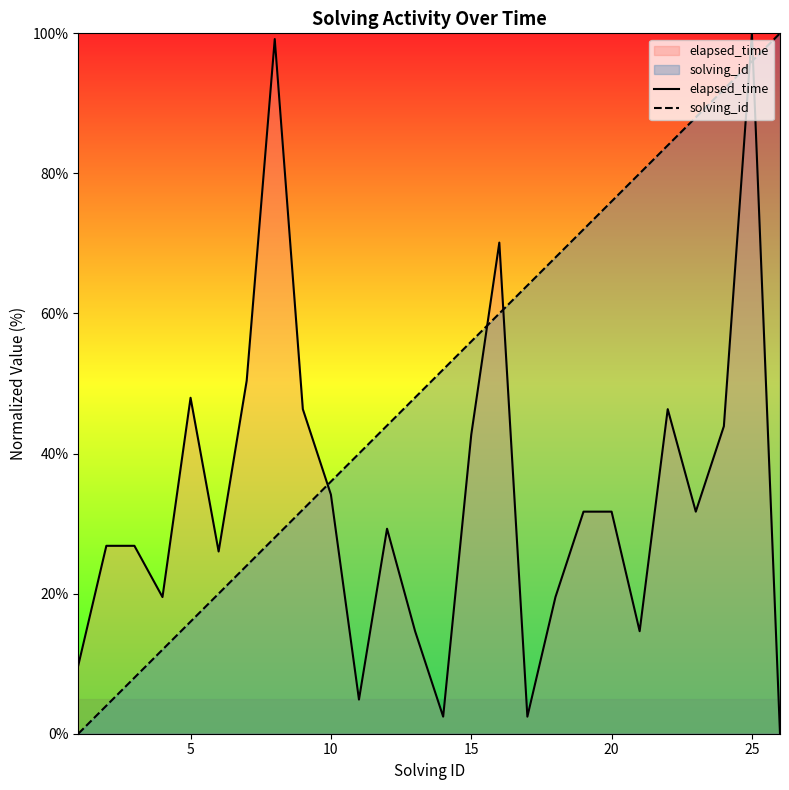

How many values in the solving_id series are below 52?

13